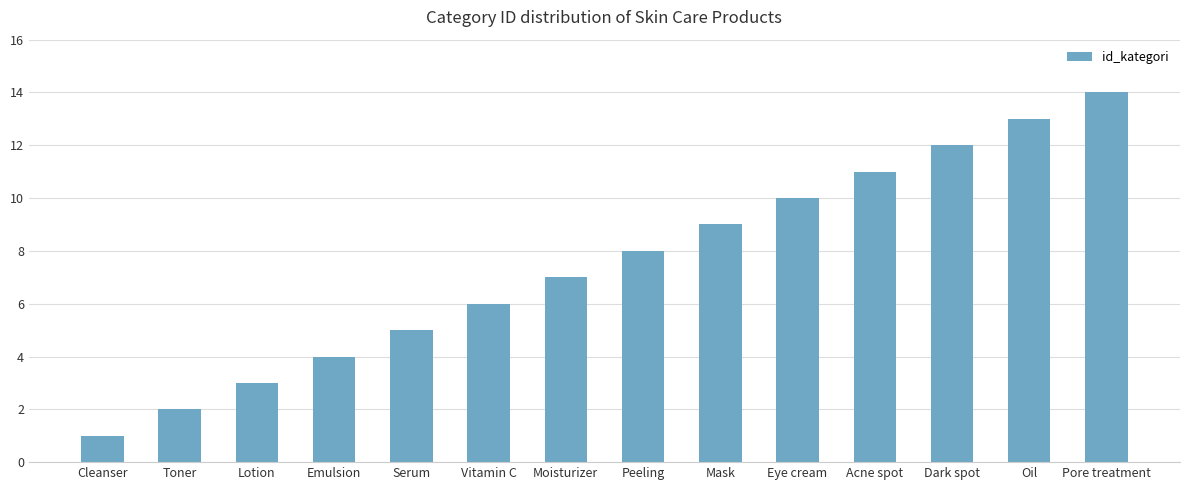

The chart shows a value of 7 at Moisturizer. True or false?

True